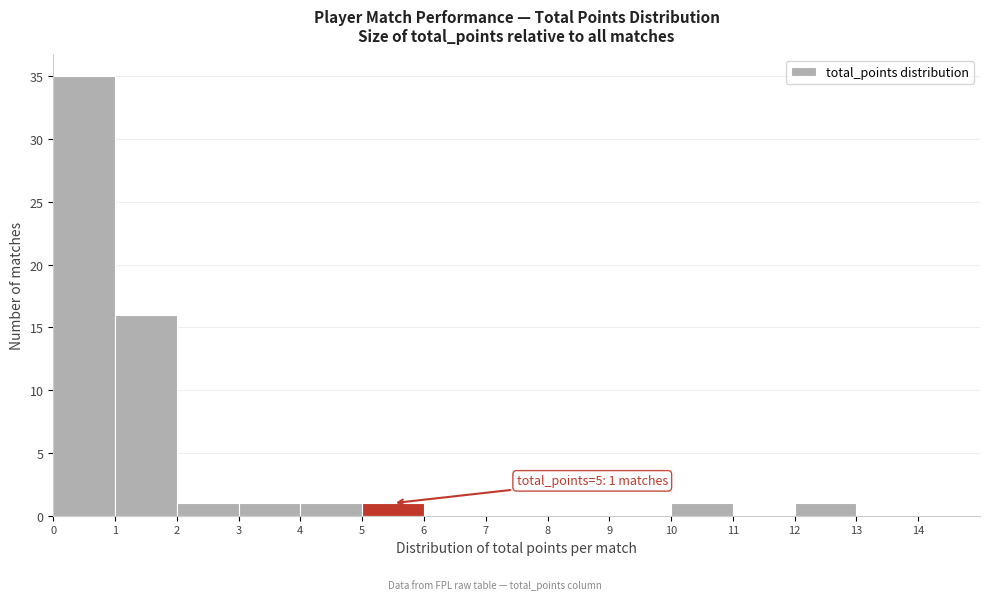

Over which range of the x-axis is the bar tallest?

0 to 1